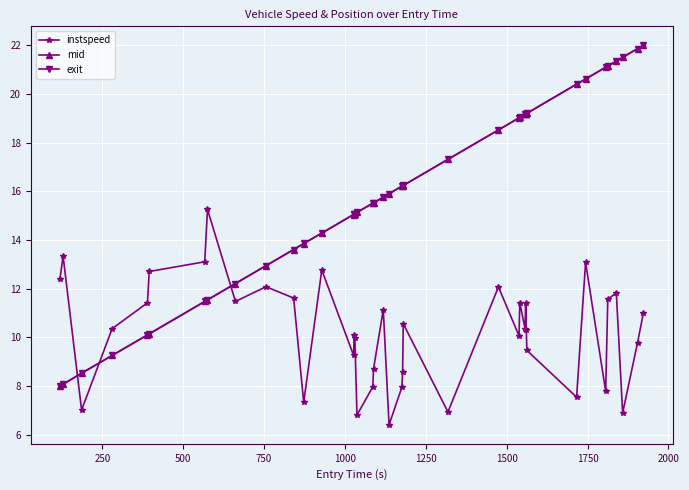

How many series are shown in this chart?

3